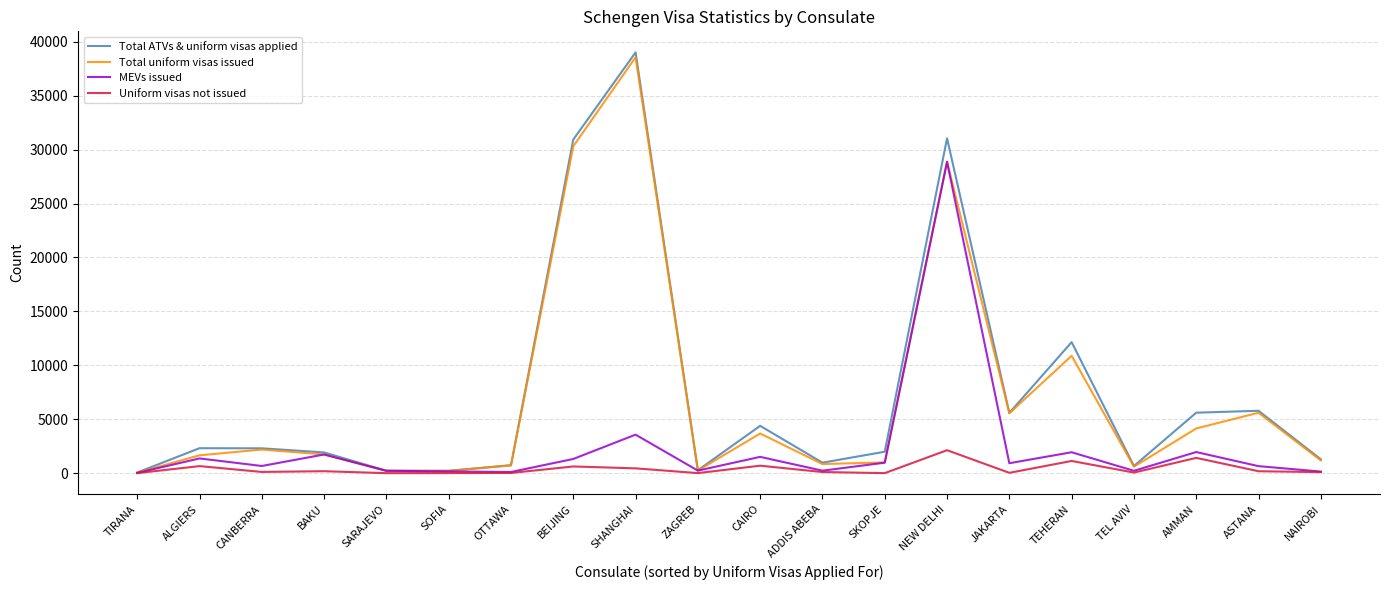

Where is Total ATVs & uniform visas applied nearest to the value 19537?

TEHERAN